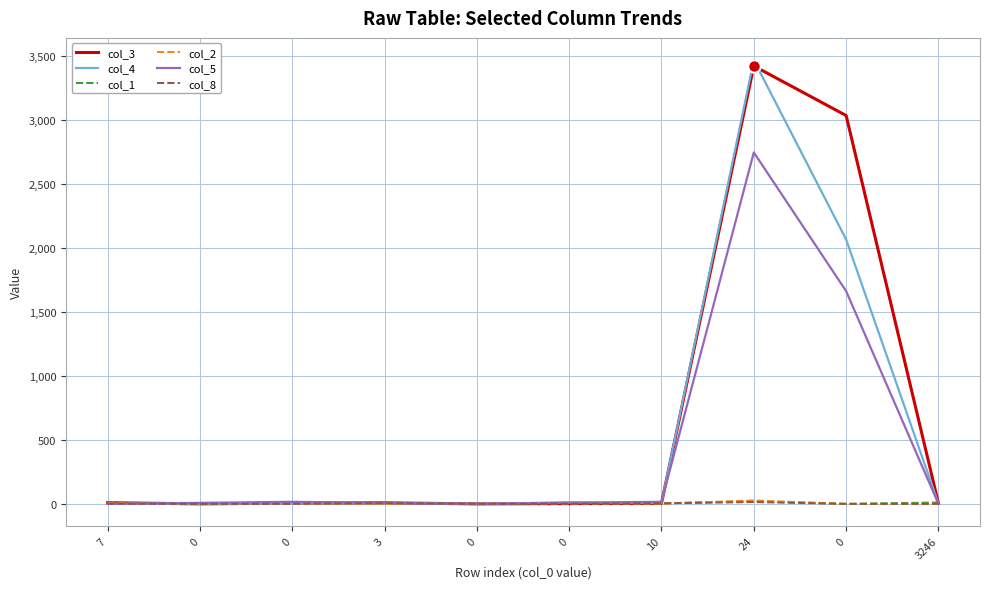

Reading right to left, transcribe all the data shown in this chart.

col_3: 4	3032	3419	4	2	0	8	6	0	9
col_4: 2	2064	3465	7	12	0	6	1	1	0
col_1: 11	0	21	4	0	0	6	0	0	8
col_2: 2	0	27	2	1	2	2	0	4	8
col_5: 0	1661	2744	16	9	0	8	16	8	0
col_8: 0	0	14	4	0	0	6	0	0	2